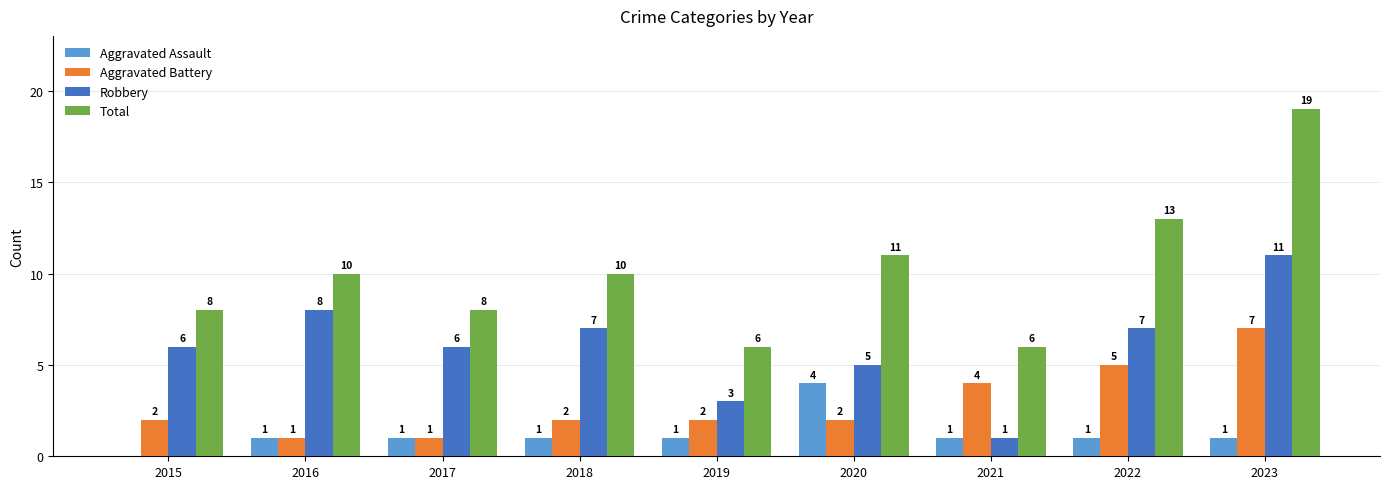

The Aggravated Assault series shows 2 at 2017. True or false?

False